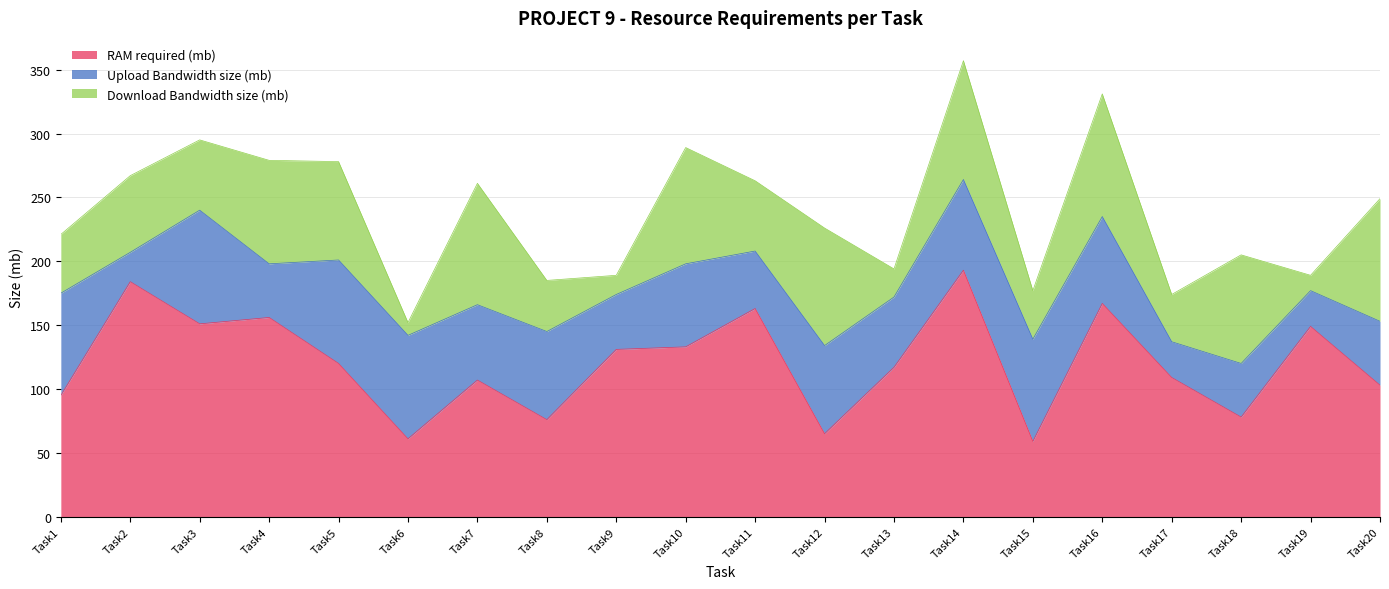

Reading left to right, transcribe all the data shown in this chart.

RAM required (mb): 95	184	151	156	120	61	107	76	131	133	163	65	117	193	59	167	109	78	149	103
Upload Bandwidth size (mb): 80	23	89	42	81	81	59	69	43	65	45	69	55	71	80	68	28	42	28	50
Download Bandwidth size (mb): 46	60	55	81	77	10	95	40	15	91	55	92	22	93	38	96	37	85	12	96